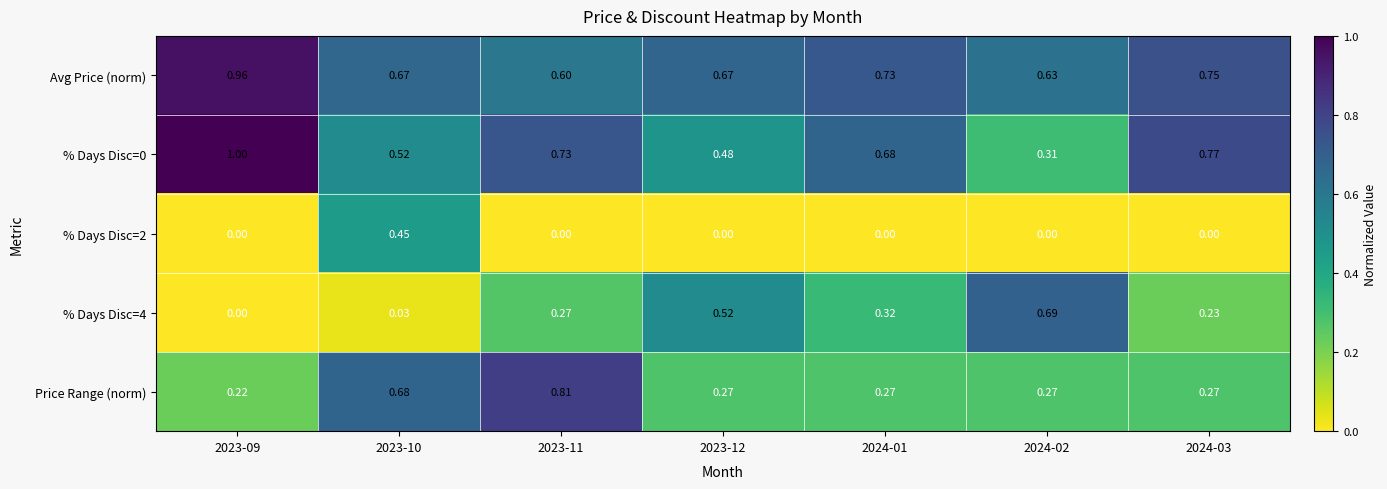

At how many categories does at least one series exceed 0?

7